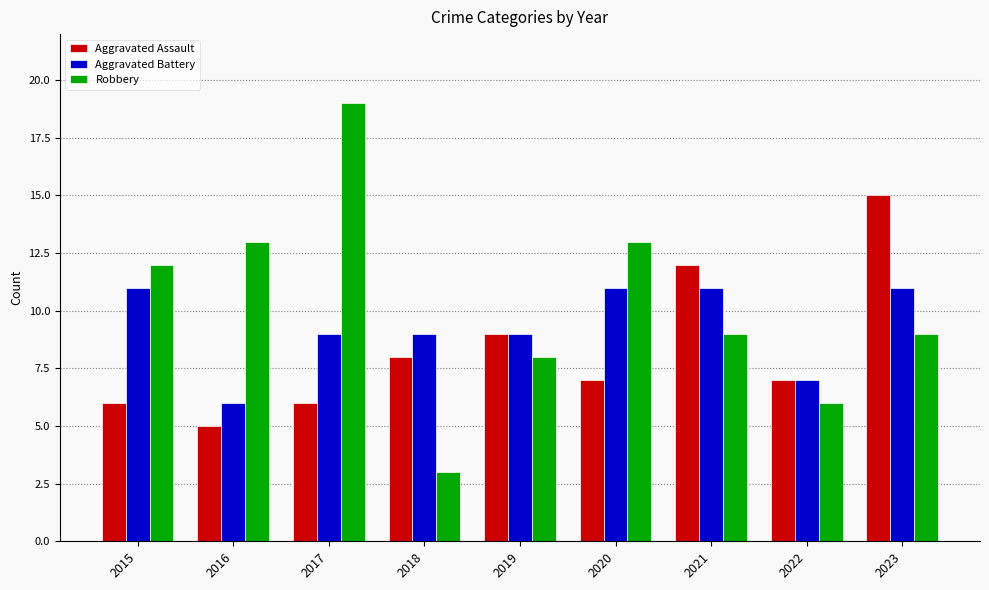

Reading right to left, list all the values displayed in this chart.

Aggravated Assault: 2023=15	2022=7	2021=12	2020=7	2019=9	2018=8	2017=6	2016=5	2015=6
Aggravated Battery: 2023=11	2022=7	2021=11	2020=11	2019=9	2018=9	2017=9	2016=6	2015=11
Robbery: 2023=9	2022=6	2021=9	2020=13	2019=8	2018=3	2017=19	2016=13	2015=12